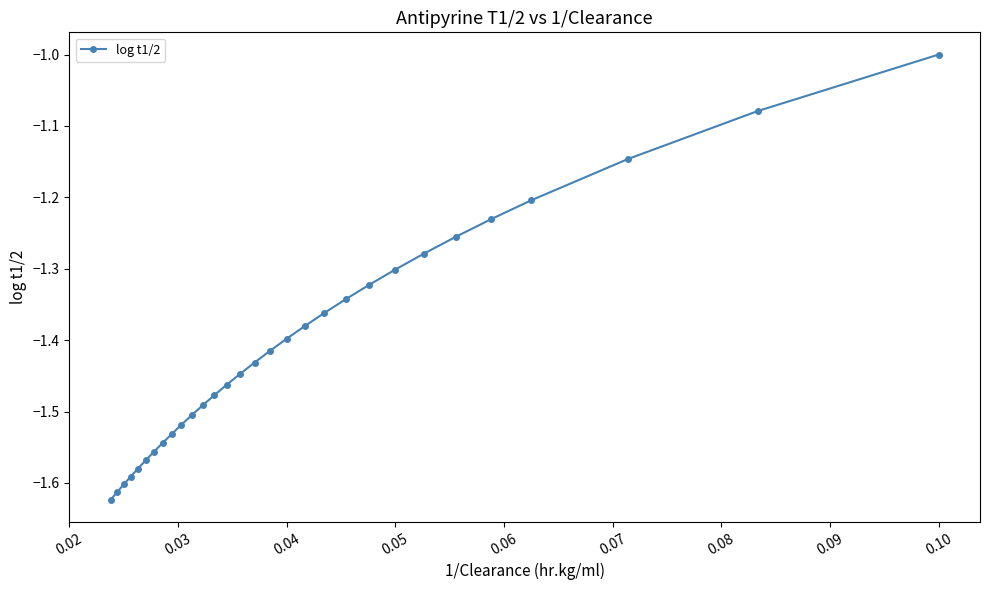

What is the maximum value shown in the chart?

-1.0